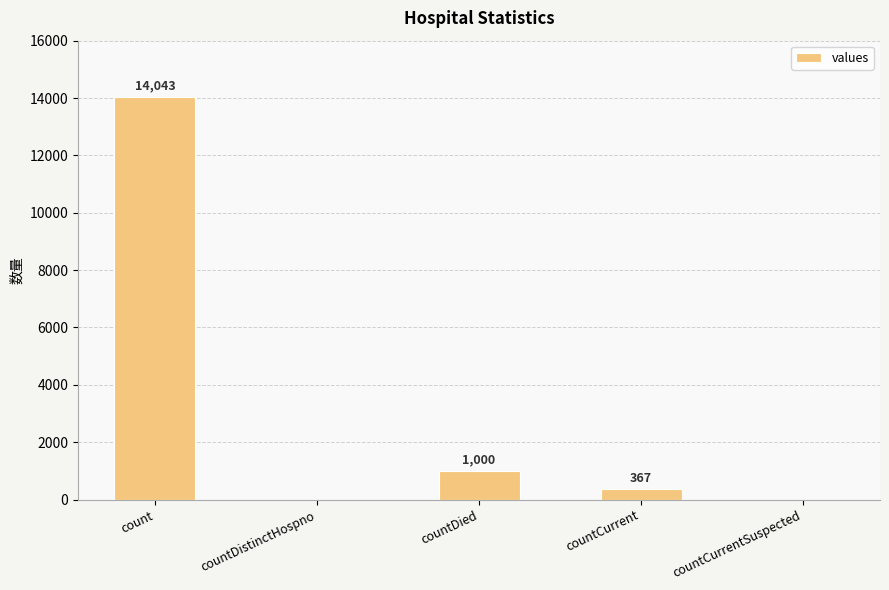

What is the change in value from countDistinctHospno to countCurrent?

+367